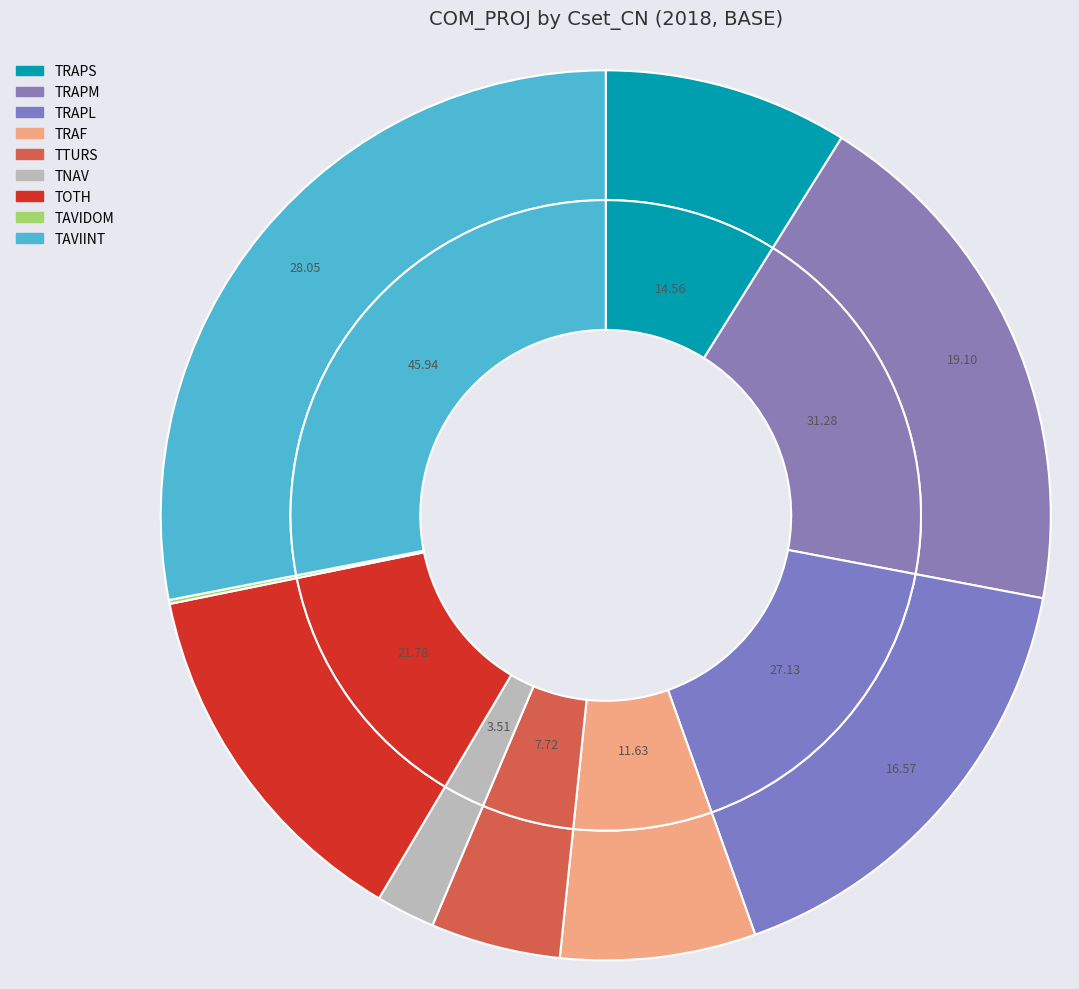

To the nearest percent, what is the difference between the TRAPL and TRAPM slice percentages?

3%